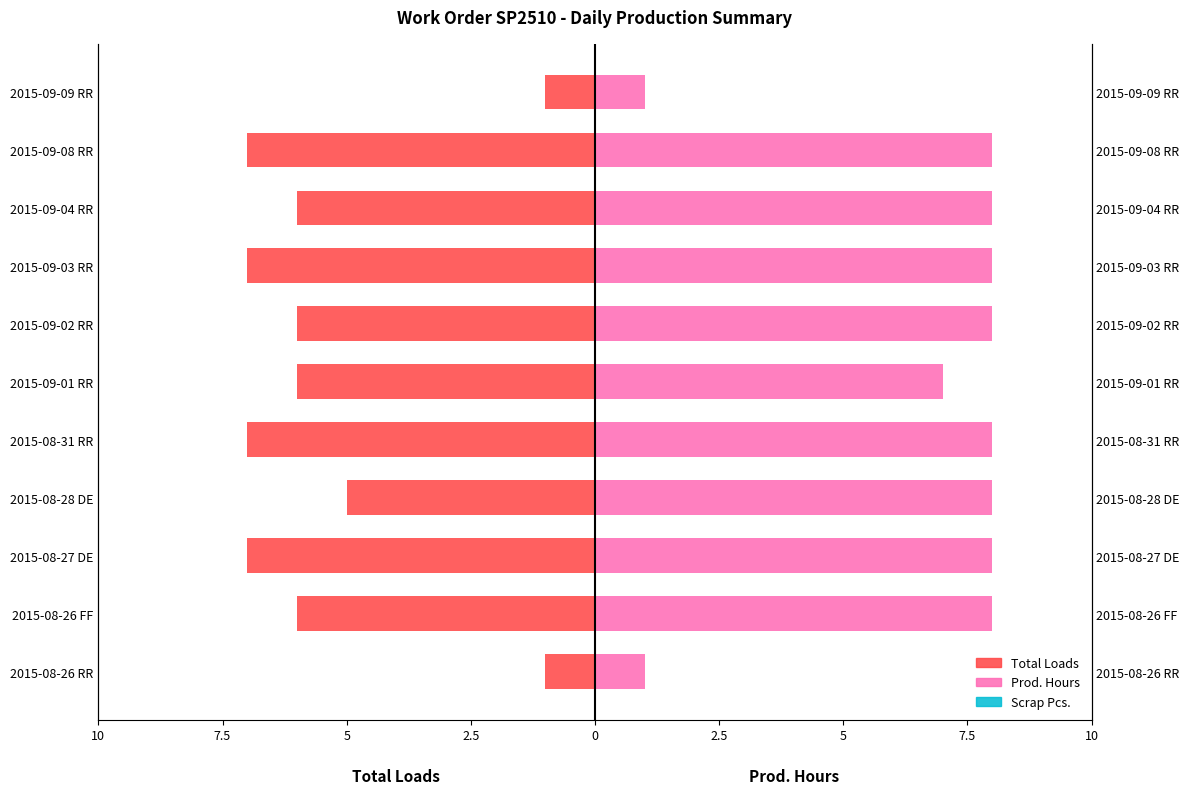

At how many categories does at least one series exceed 6?

9